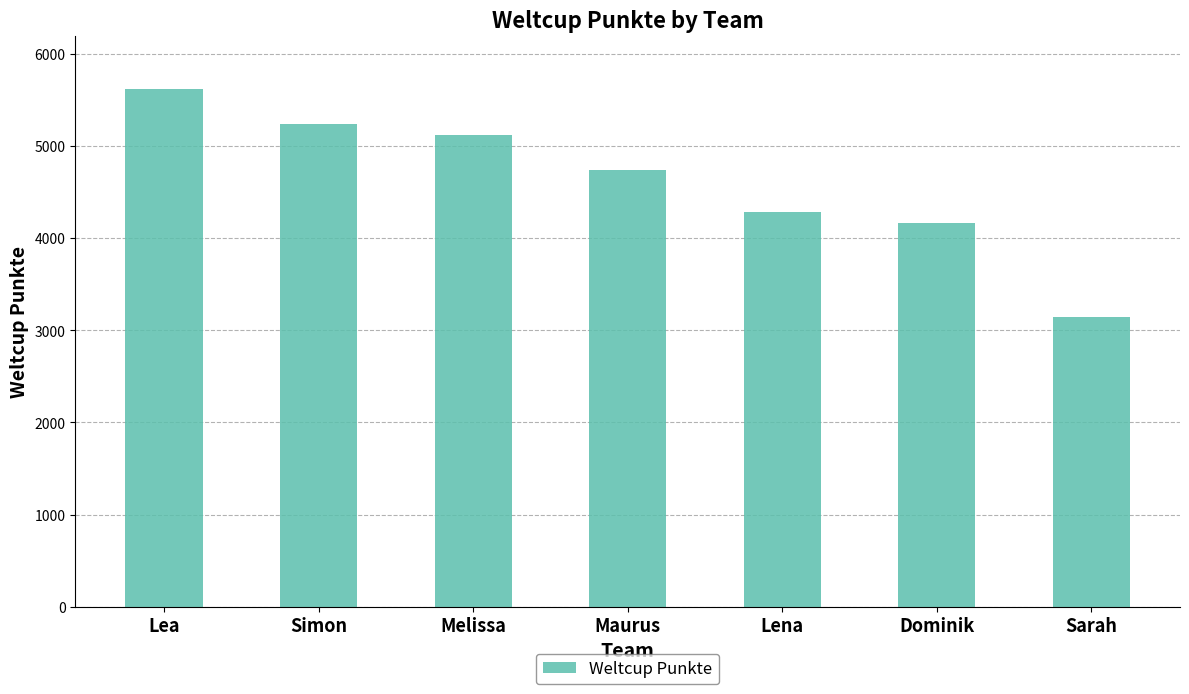

Rank the categories by value from lowest to highest.

Sarah, Dominik, Lena, Maurus, Melissa, Simon, Lea